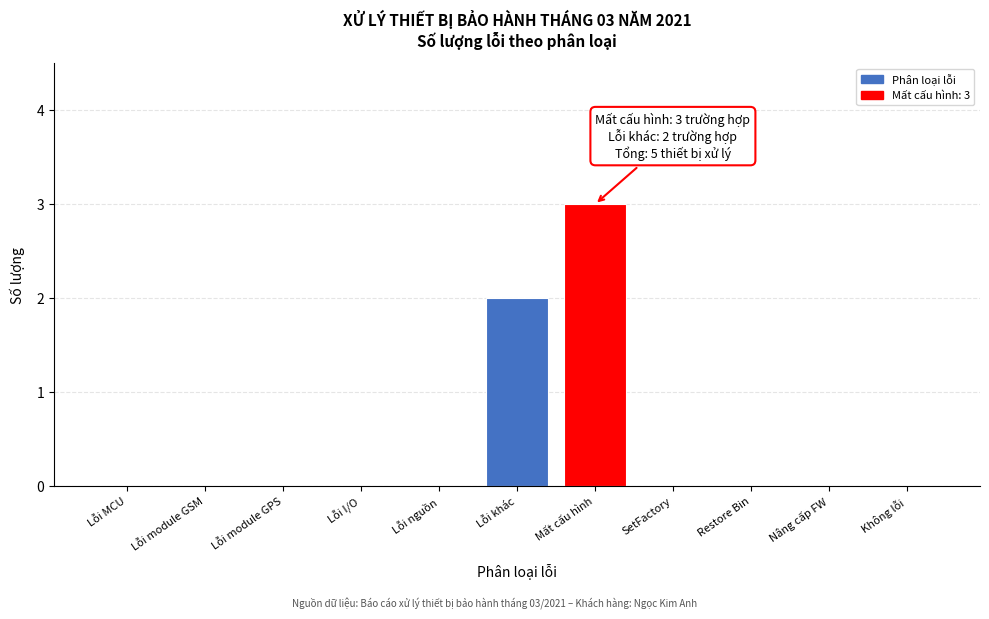

Reading right to left, what are all the values shown in this chart?

Không lỗi=0	Nâng cấp FW=0	Restore Bin=0	SetFactory=0	Mất cấu hình=3	Lỗi khác=2	Lỗi nguồn=0	Lỗi I/O=0	Lỗi module GPS=0	Lỗi module GSM=0	Lỗi MCU=0